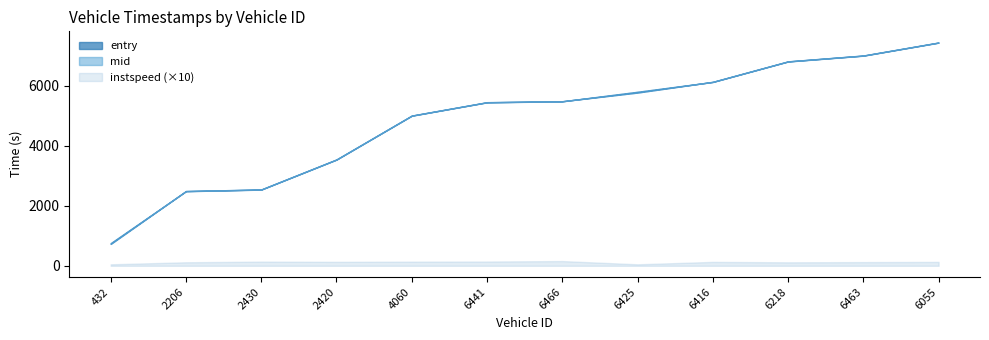

What is the value of the mid point at the 10th from the left?

6802.5